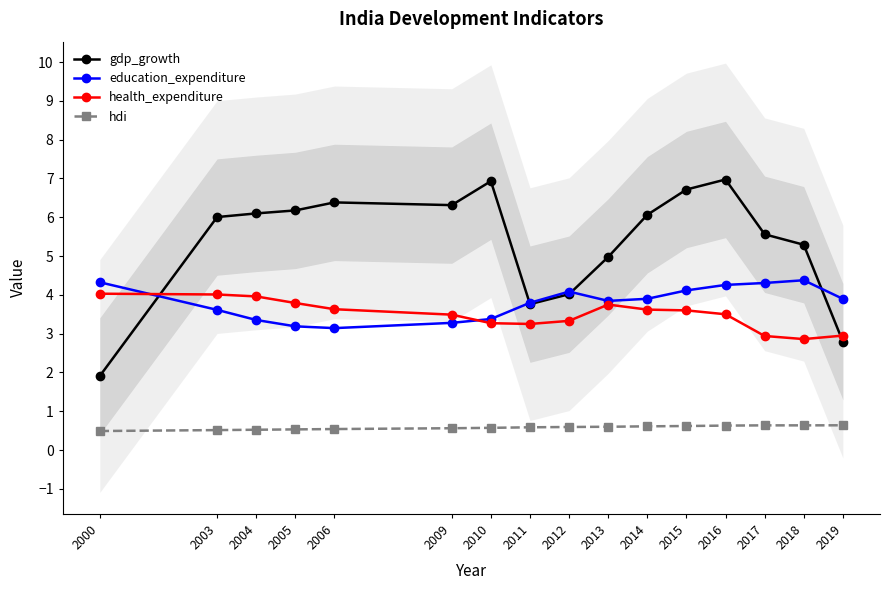

Which series has the widest spread of values?

gdp_growth